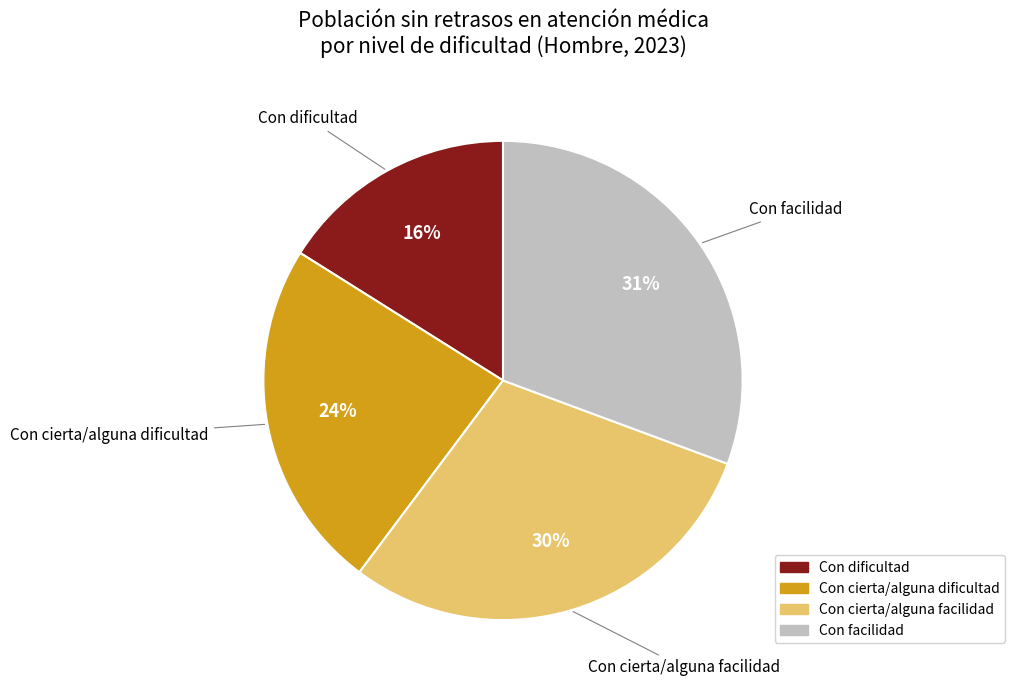

Does Con dificultad represent more than half of the total?

No